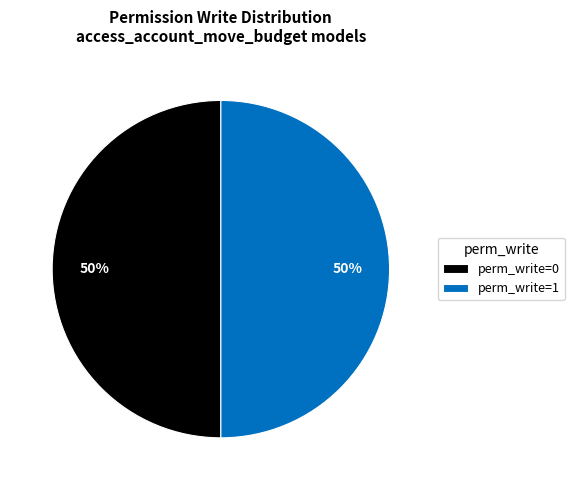

True or false: perm_write=0 accounts for 50% of the total.

True